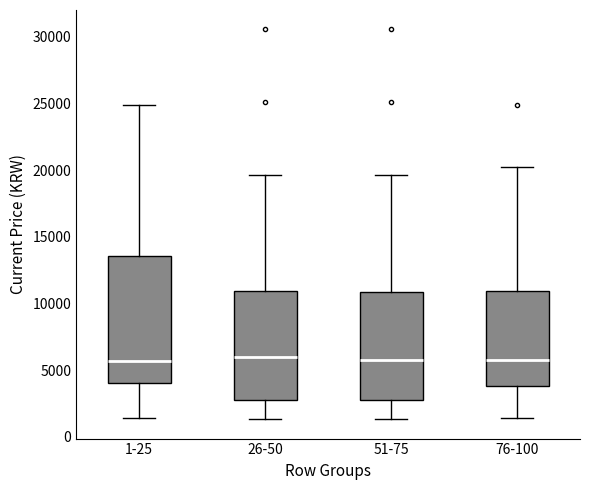

Where does the median line of the box for 76-100 sit on the y-axis? The values are not printed on the chart, so give them approximately, as read against the axis.

5500